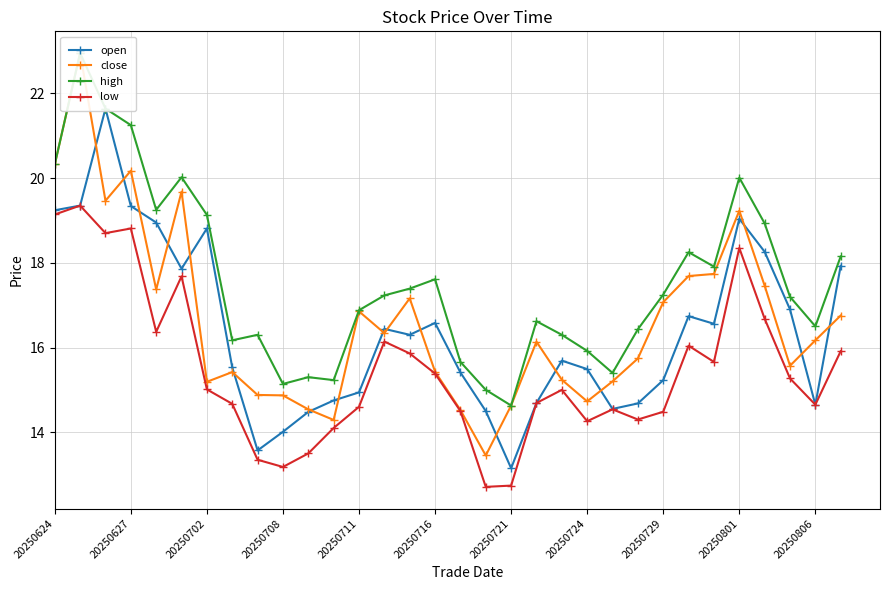

What are all the series names shown in the legend?

open, close, high, low